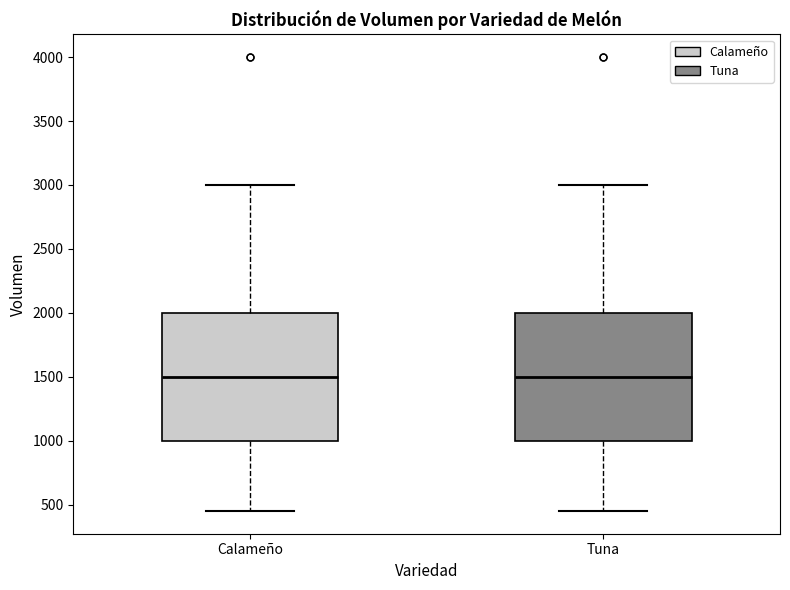

Reading left to right, read every box against the y-axis: the position of its median line, the range the box covers, and the ends of its whiskers. The values are not printed on the chart, so give them approximately, as read against the axis.

Calameño: median 1500, box 1000 to 2000, whiskers 450 to 3000
Tuna: median 1500, box 1000 to 2000, whiskers 450 to 3000